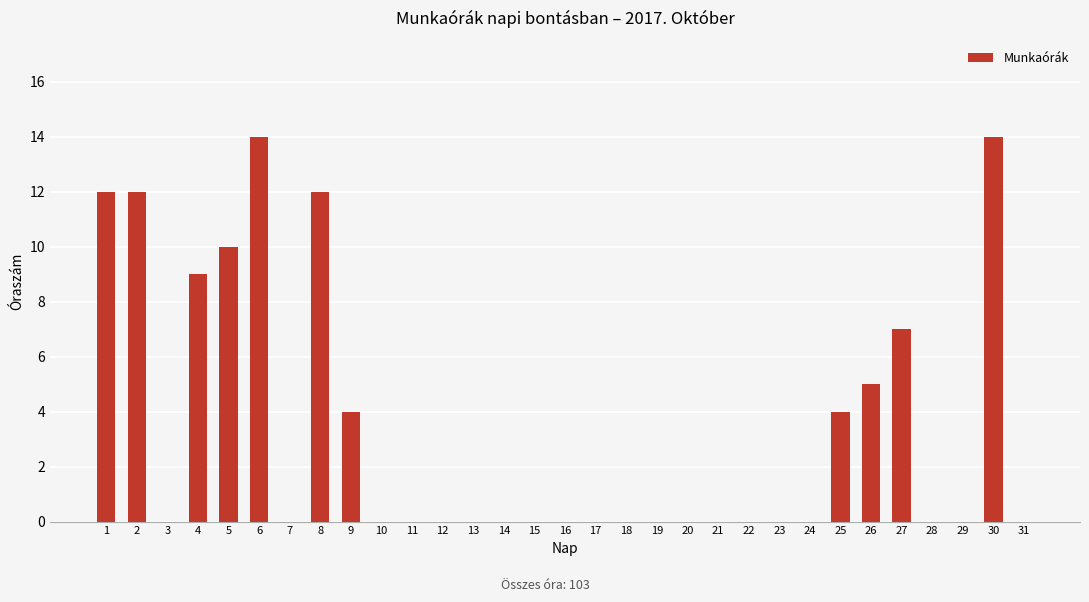

Reading left to right, what are all the values shown in this chart?

1=12	2=12	3=0	4=9	5=10	6=14	7=0	8=12	9=4	10=0	11=0	12=0	13=0	14=0	15=0	16=0	17=0	18=0	19=0	20=0	21=0	22=0	23=0	24=0	25=4	26=5	27=7	28=0	29=0	30=14	31=0